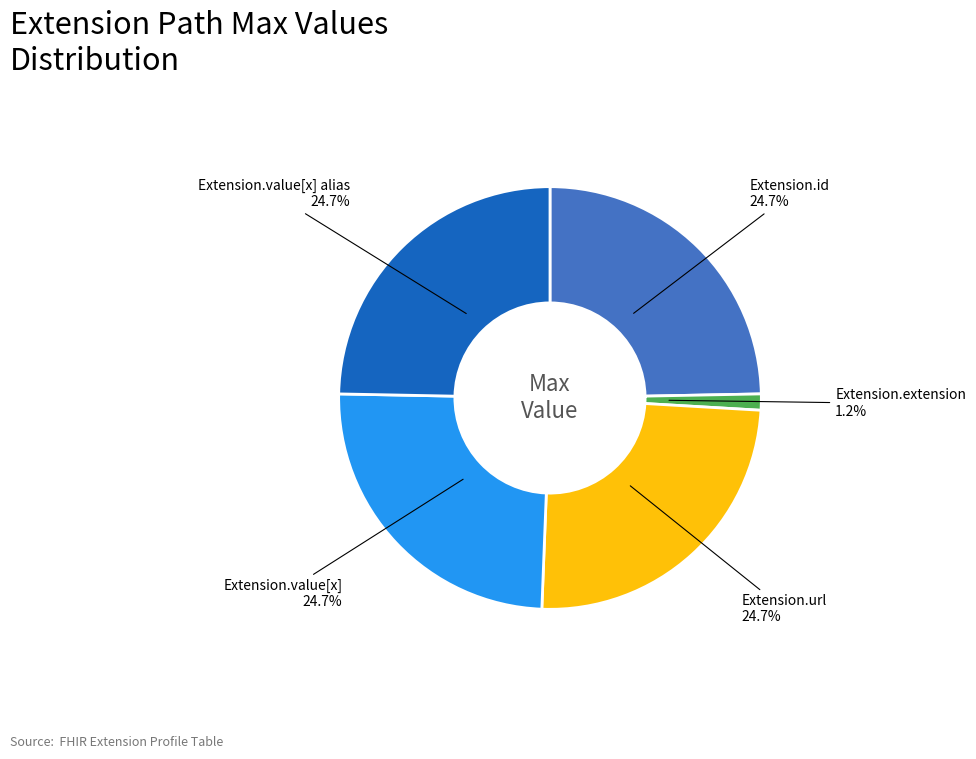

Does any single category account for the majority?

No